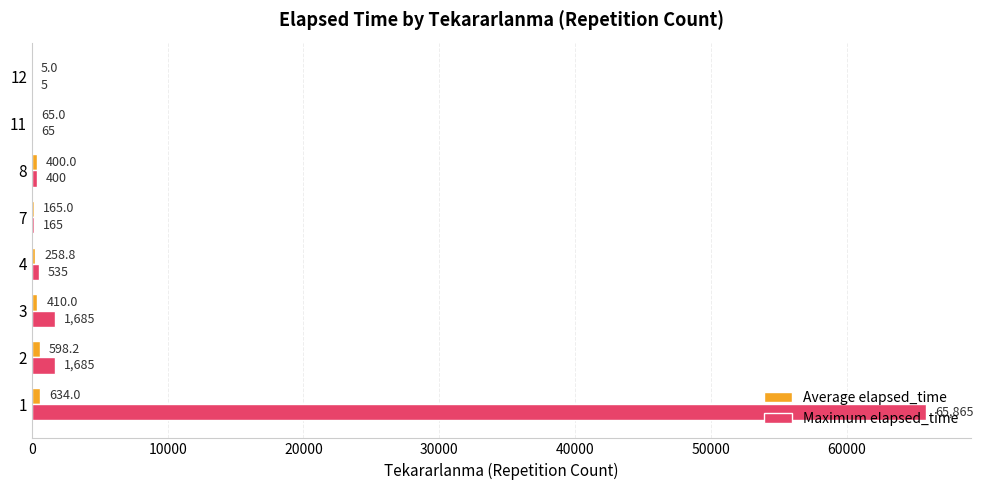

Read the Maximum elapsed_time value at 2.

1685.0